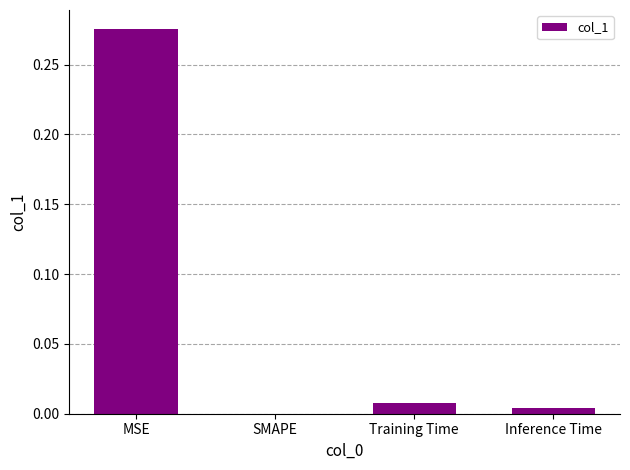

At which label is the value closest to 0?

SMAPE